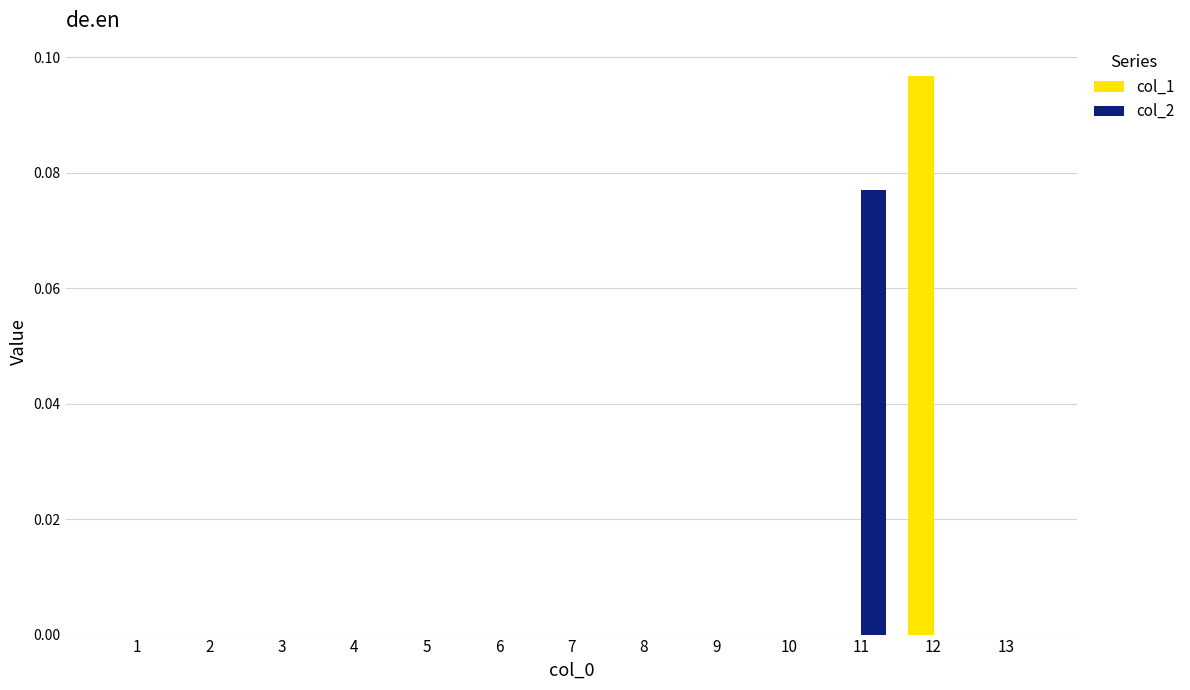

How many groups of bars are there?

13